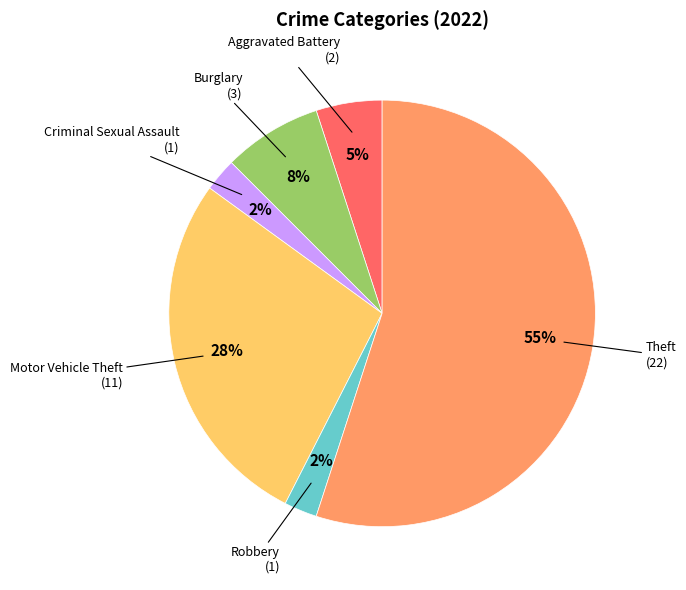

How many slices are in this pie chart?

6